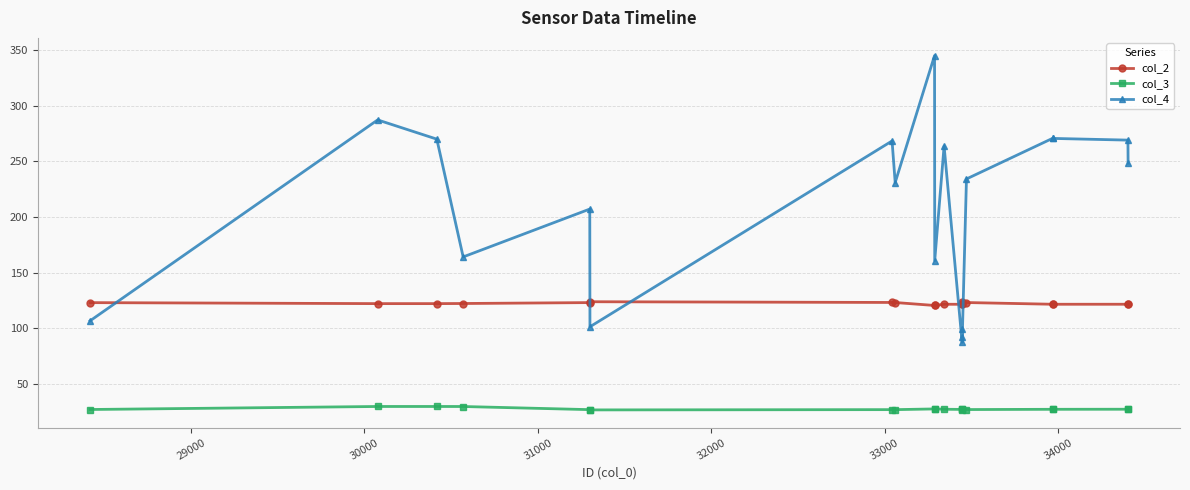

What is the value of the col_2 point at the 17th from the left?

121.7